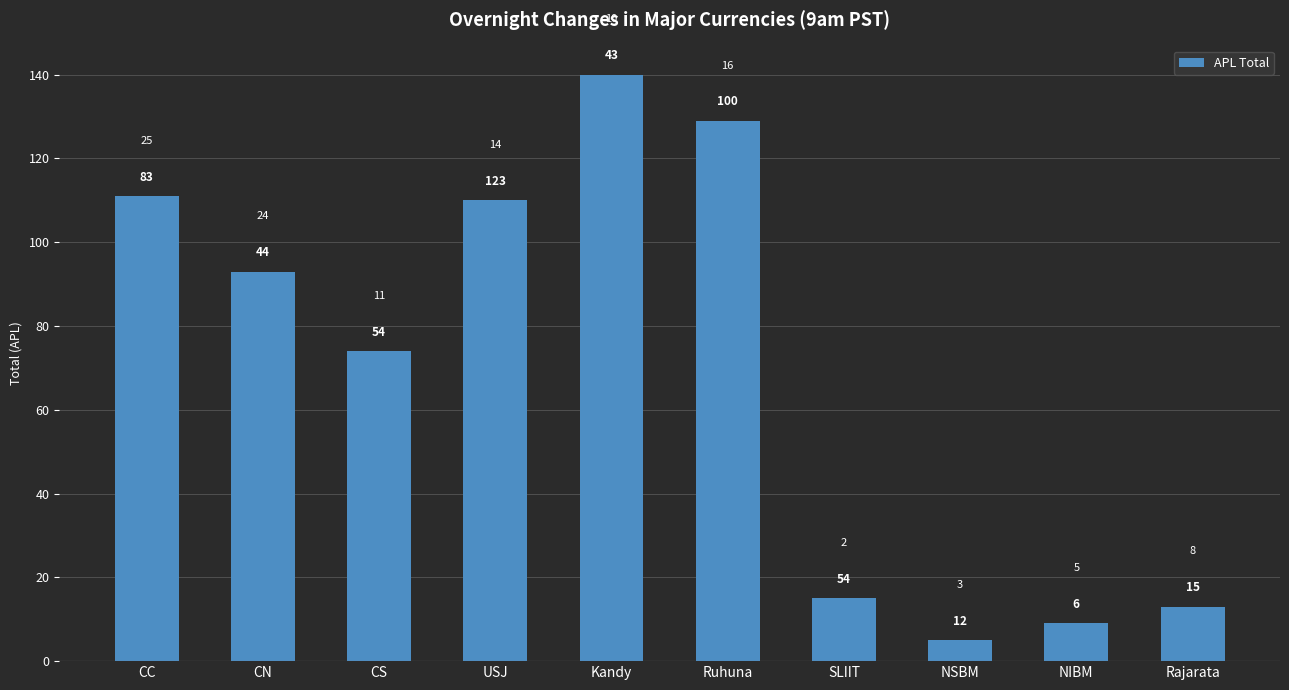

Does the chart contain any negative values?

No